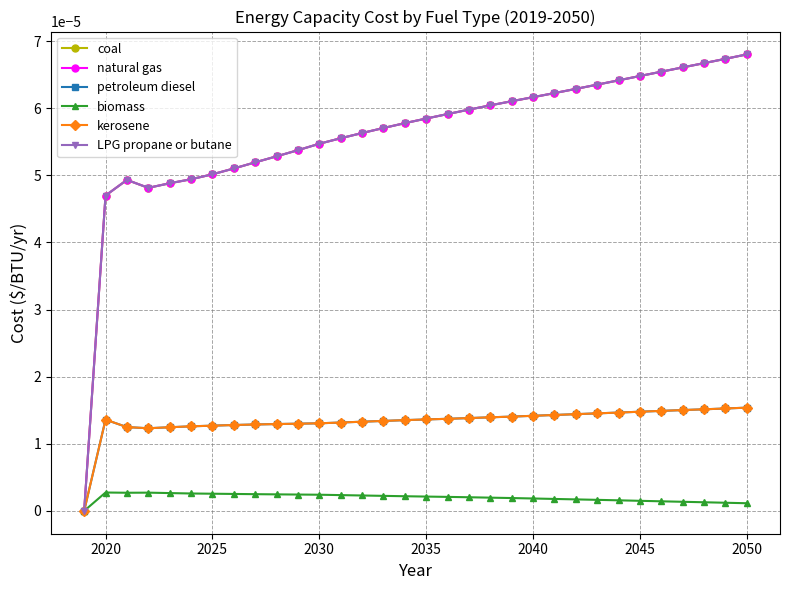

How many interior local valleys does the LPG propane or butane series have?

1